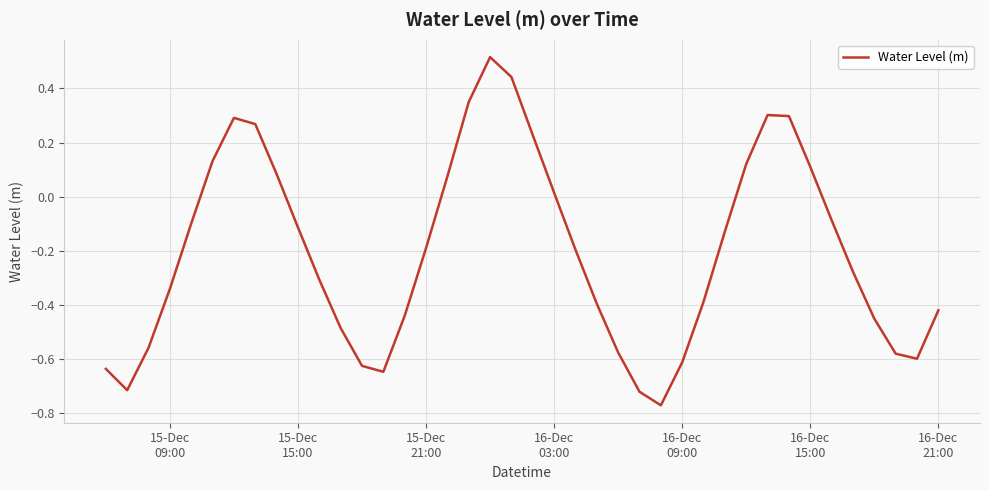

How many negative values are there?

26